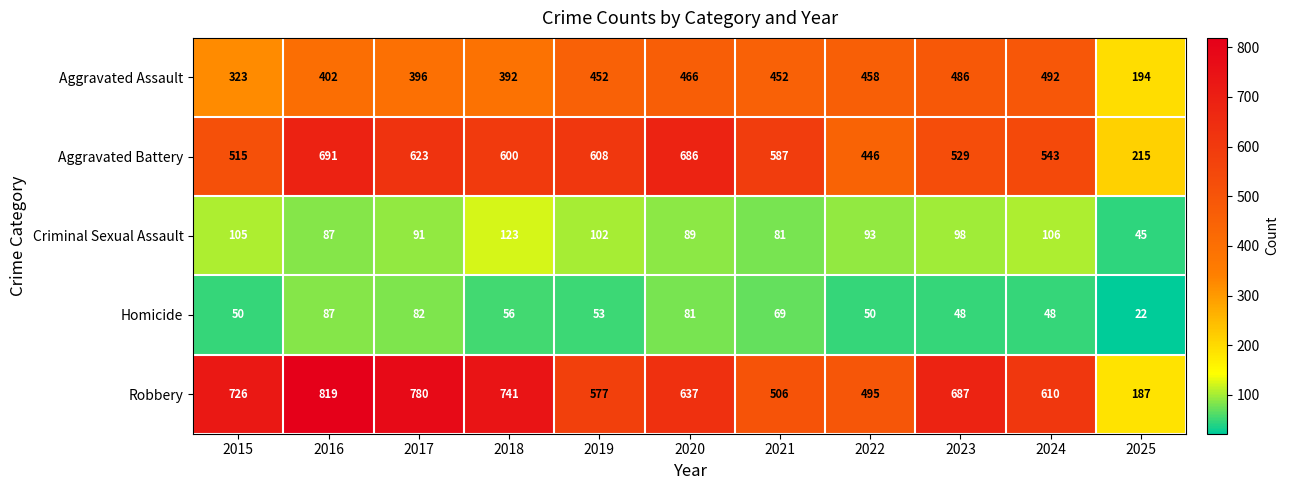

Between 2016 and 2023, which series saw the biggest shift?

Aggravated Battery